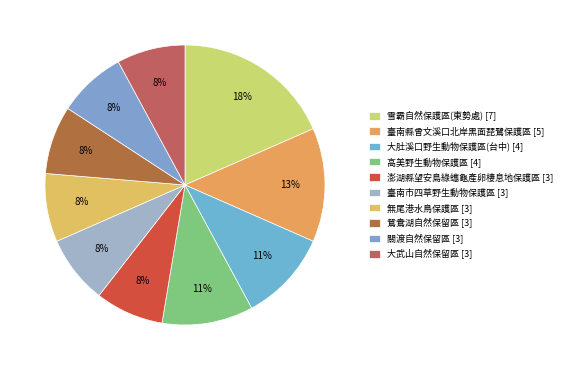

Is there any slice that represents more than half of the pie?

No